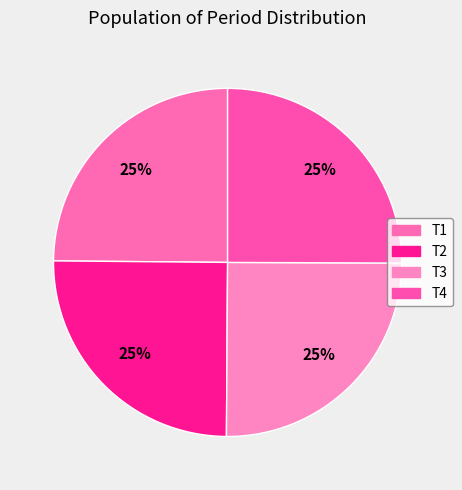

How many slices are in this pie chart?

4